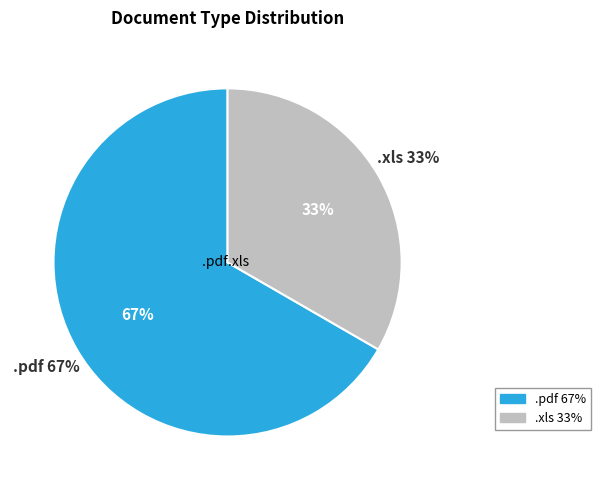

How many slices are in this pie chart?

2